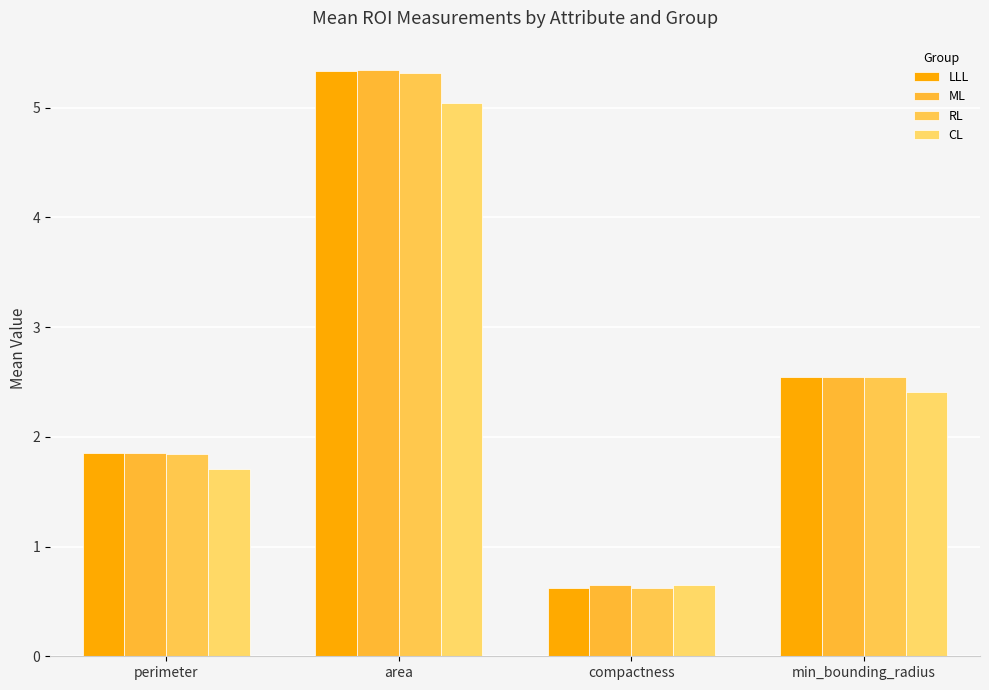

What position from the right is perimeter?

4